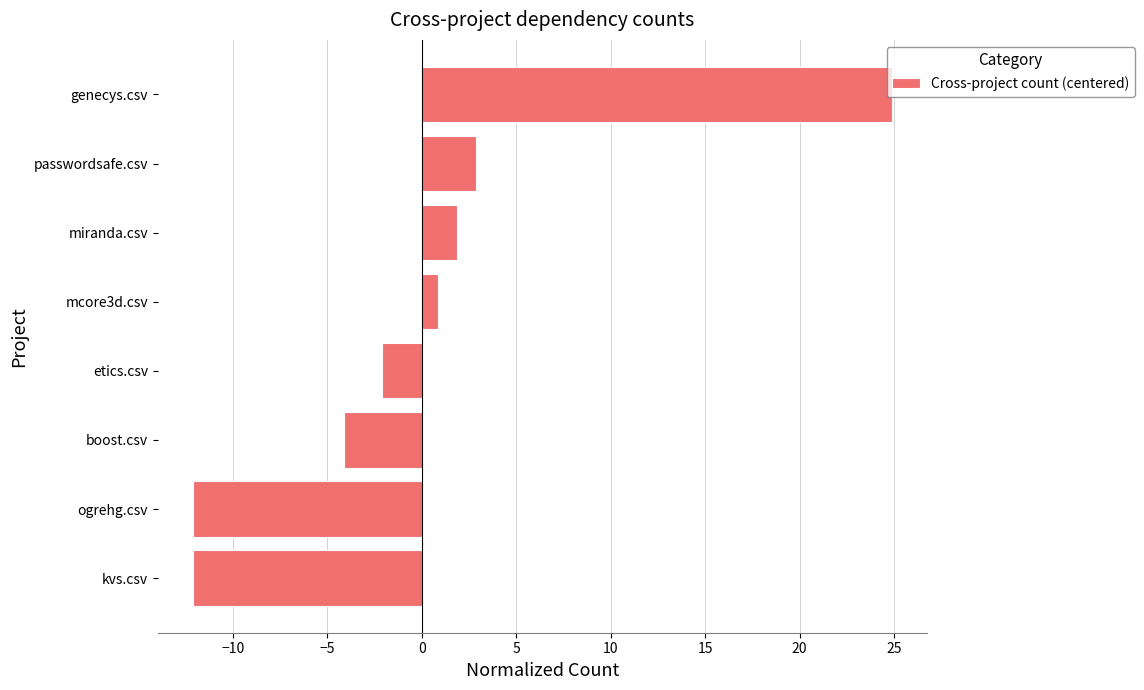

Is it true that the value at mcore3d.csv is 0.9?

True